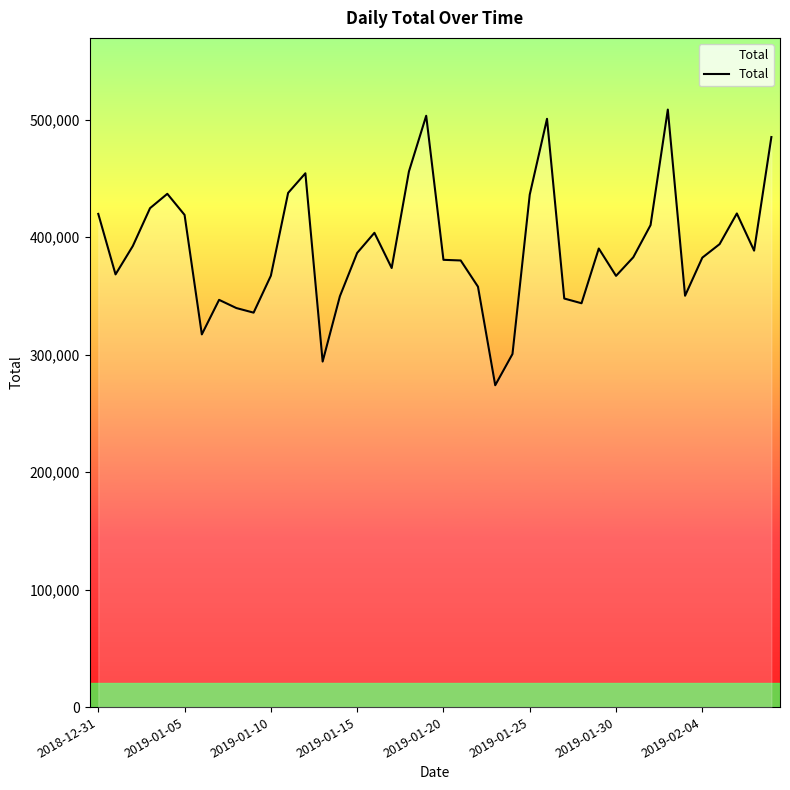

How many values are below 386508?

20